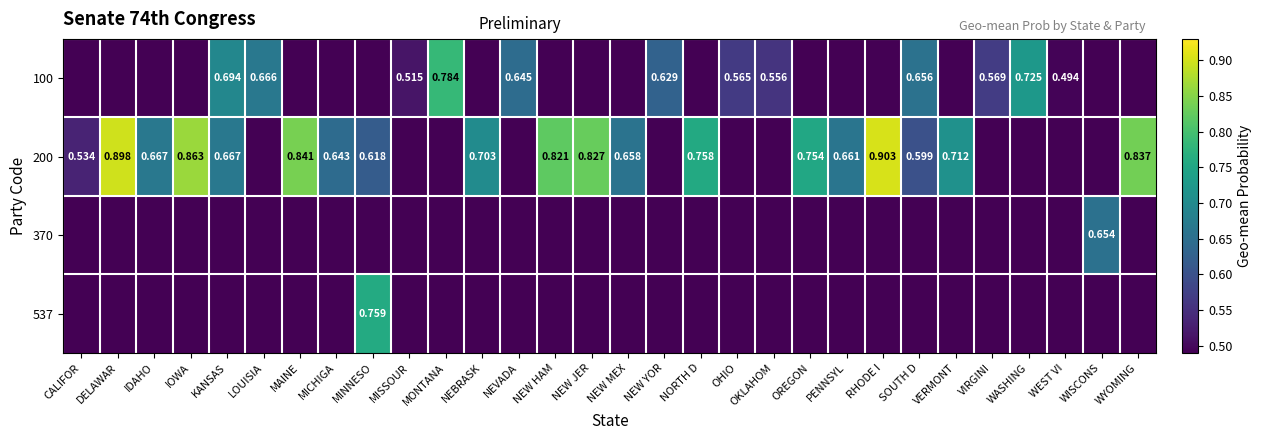

Reading right to left, extract all data points from this chart.

row_0: 0.0	0.0	0.5	0.7	0.6	0.0	0.7	0.0	0.0	0.0	0.6	0.6	0.0	0.6	0.0	0.0	0.0	0.6	0.0	0.8	0.5	0.0	0.0	0.0	0.7	0.7	0.0	0.0	0.0	0.0
row_1: 0.8	0.0	0.0	0.0	0.0	0.7	0.6	0.9	0.7	0.8	0.0	0.0	0.8	0.0	0.7	0.8	0.8	0.0	0.7	0.0	0.0	0.6	0.6	0.8	0.0	0.7	0.9	0.7	0.9	0.5
row_2: 0.0	0.7	0.0	0.0	0.0	0.0	0.0	0.0	0.0	0.0	0.0	0.0	0.0	0.0	0.0	0.0	0.0	0.0	0.0	0.0	0.0	0.0	0.0	0.0	0.0	0.0	0.0	0.0	0.0	0.0
row_3: 0.0	0.0	0.0	0.0	0.0	0.0	0.0	0.0	0.0	0.0	0.0	0.0	0.0	0.0	0.0	0.0	0.0	0.0	0.0	0.0	0.0	0.8	0.0	0.0	0.0	0.0	0.0	0.0	0.0	0.0